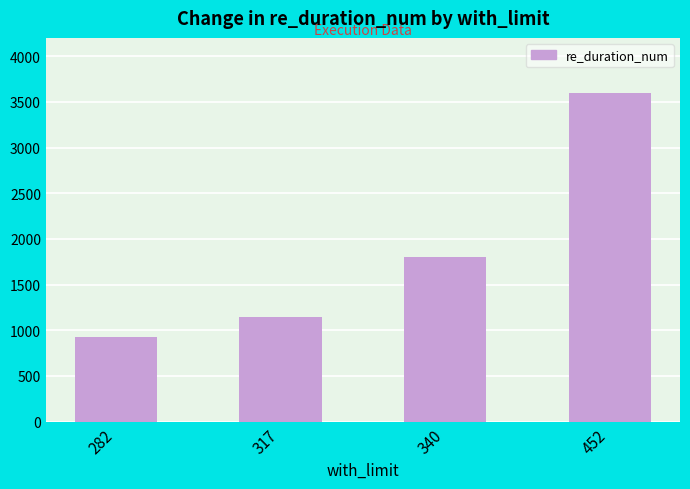

Reading left to right, transcribe all the data shown in this chart.

282=929.0	317=1143.8	340=1800.0	452=3600.0